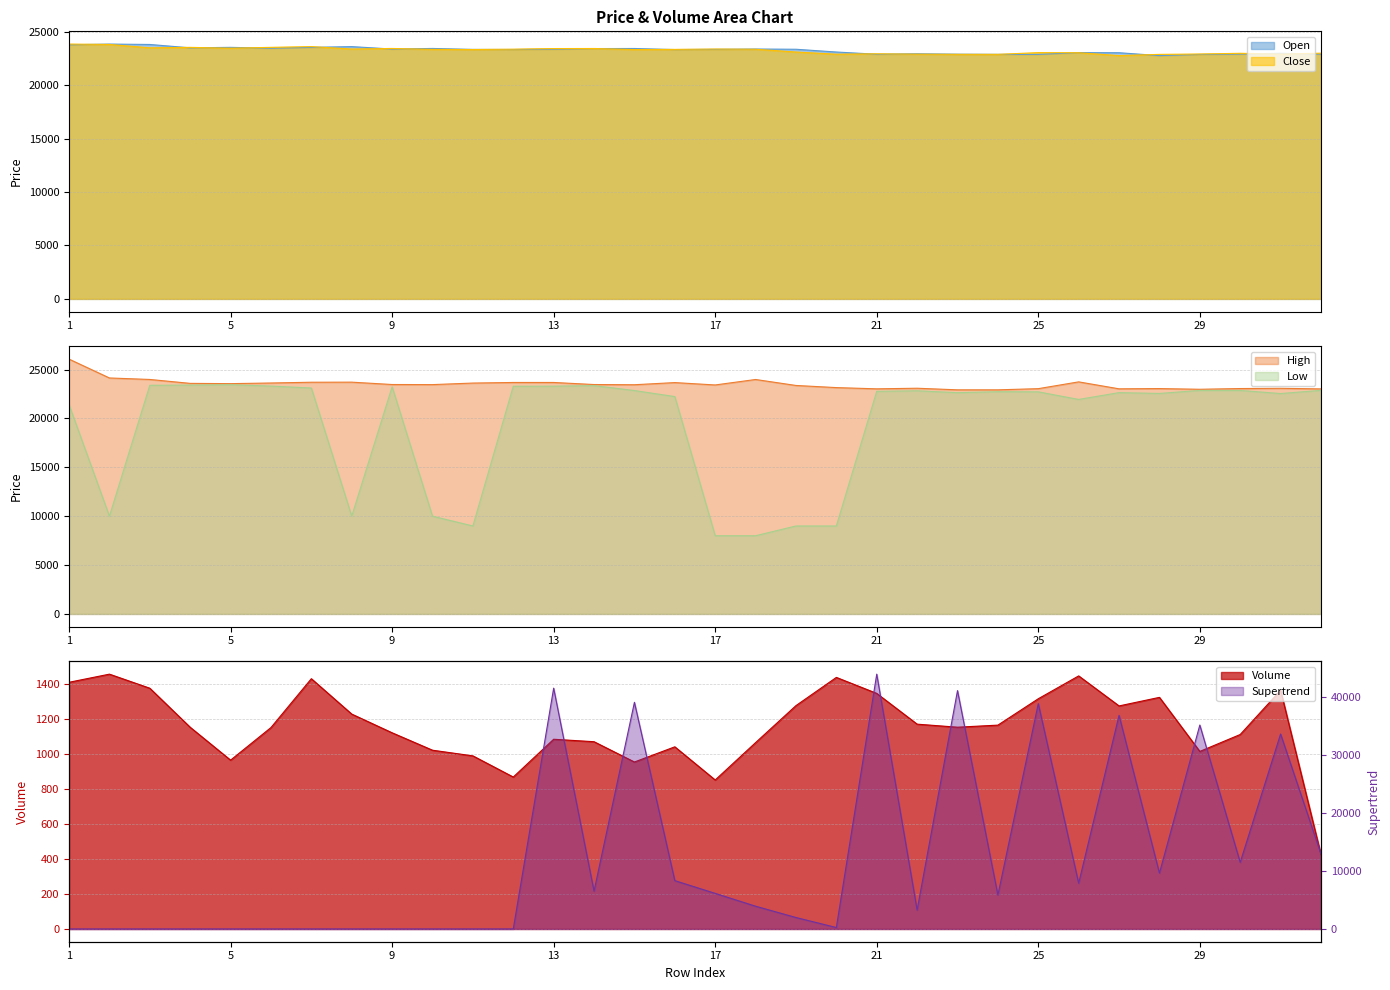

What is the value of the Volume point at the 10th from the left?

1019.7